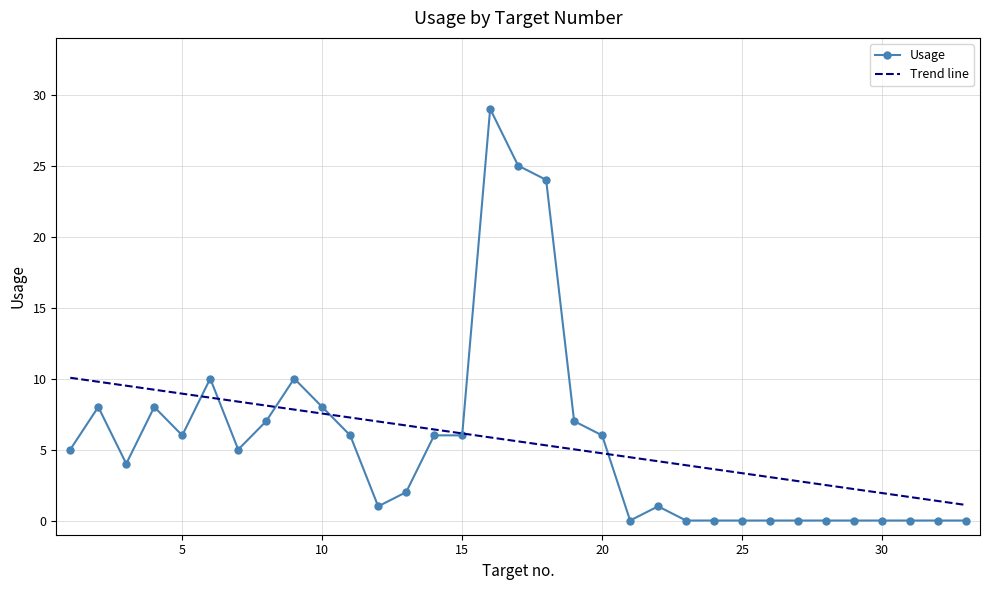

Which series has the largest range (max minus min)?

Usage